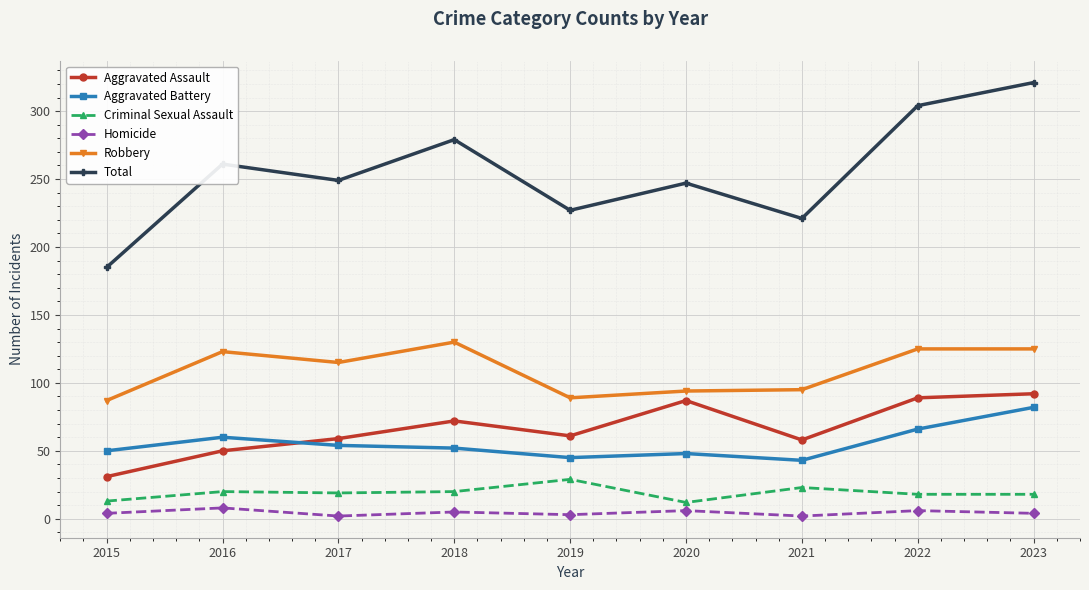

Is it true that Aggravated Battery equals 60 at 2016?

True